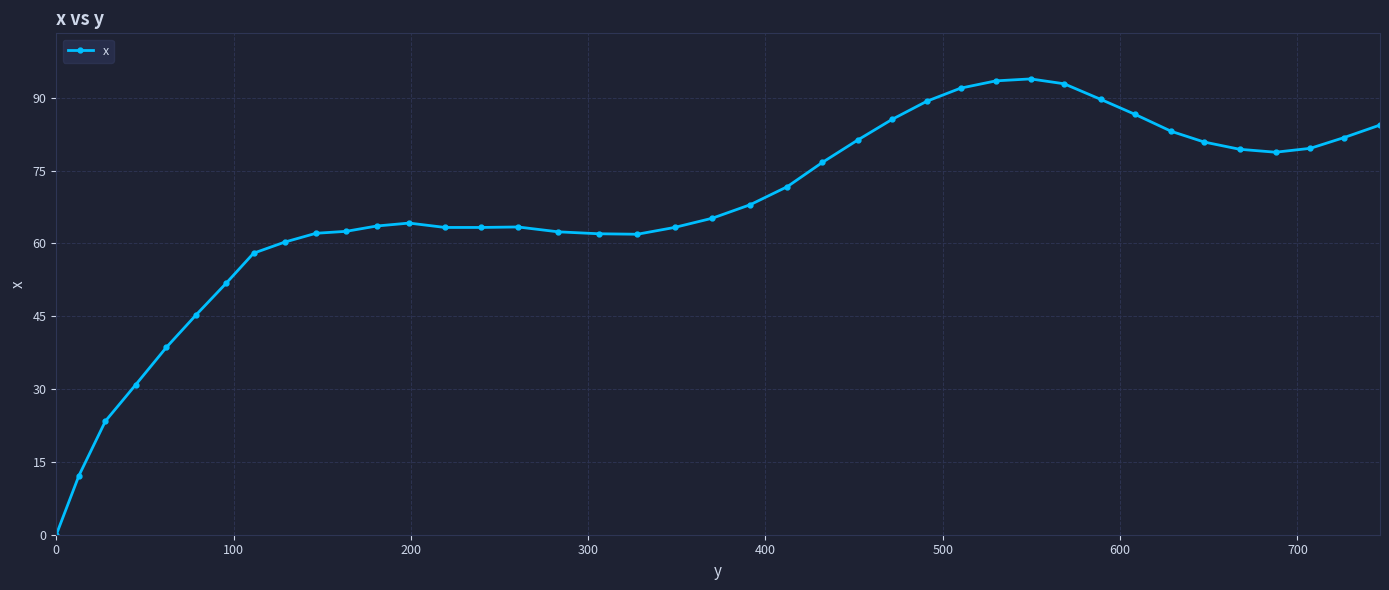

What is the greatest value displayed?

93.9